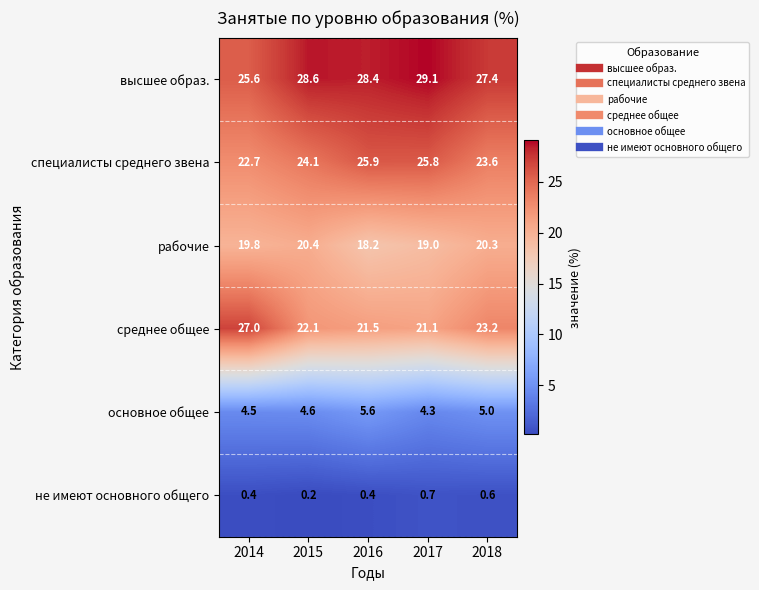

True or false: основное общее has a value of 1.1 at 2017.

False